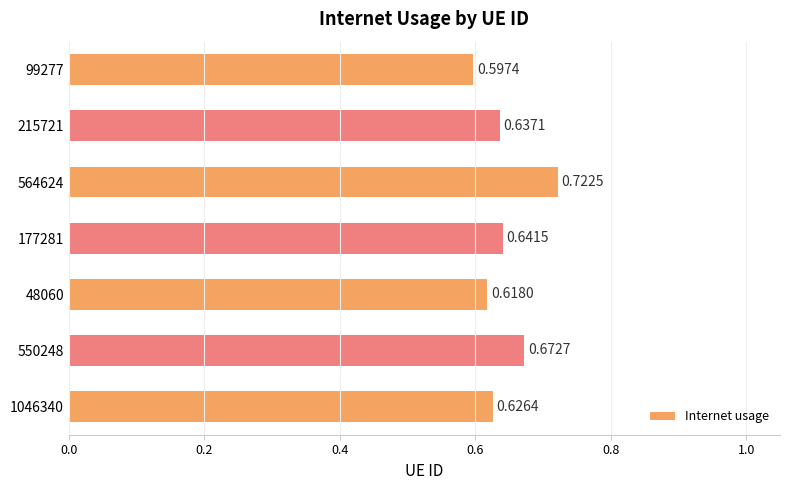

At which category does the chart reach its peak across all series?

564624